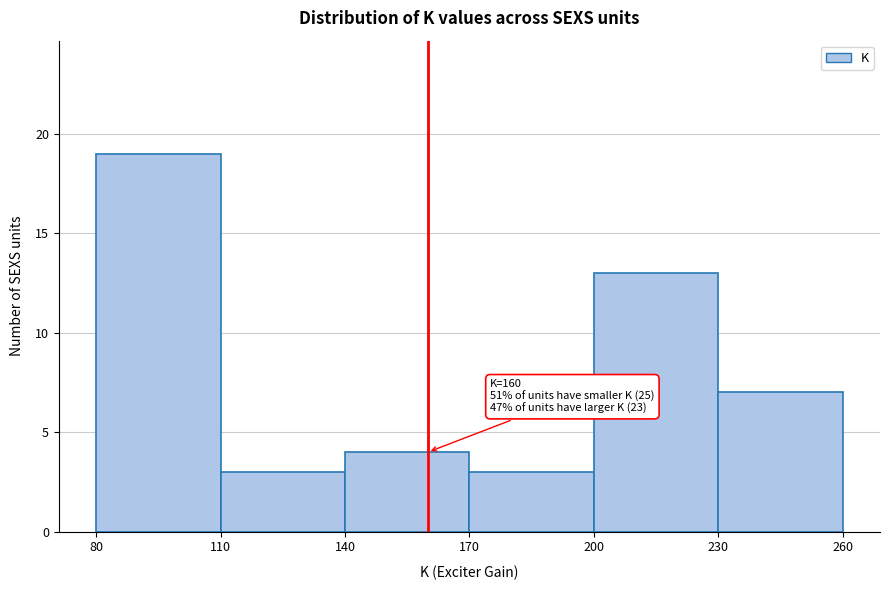

Over which range of the x-axis is the bar tallest?

80 to 110